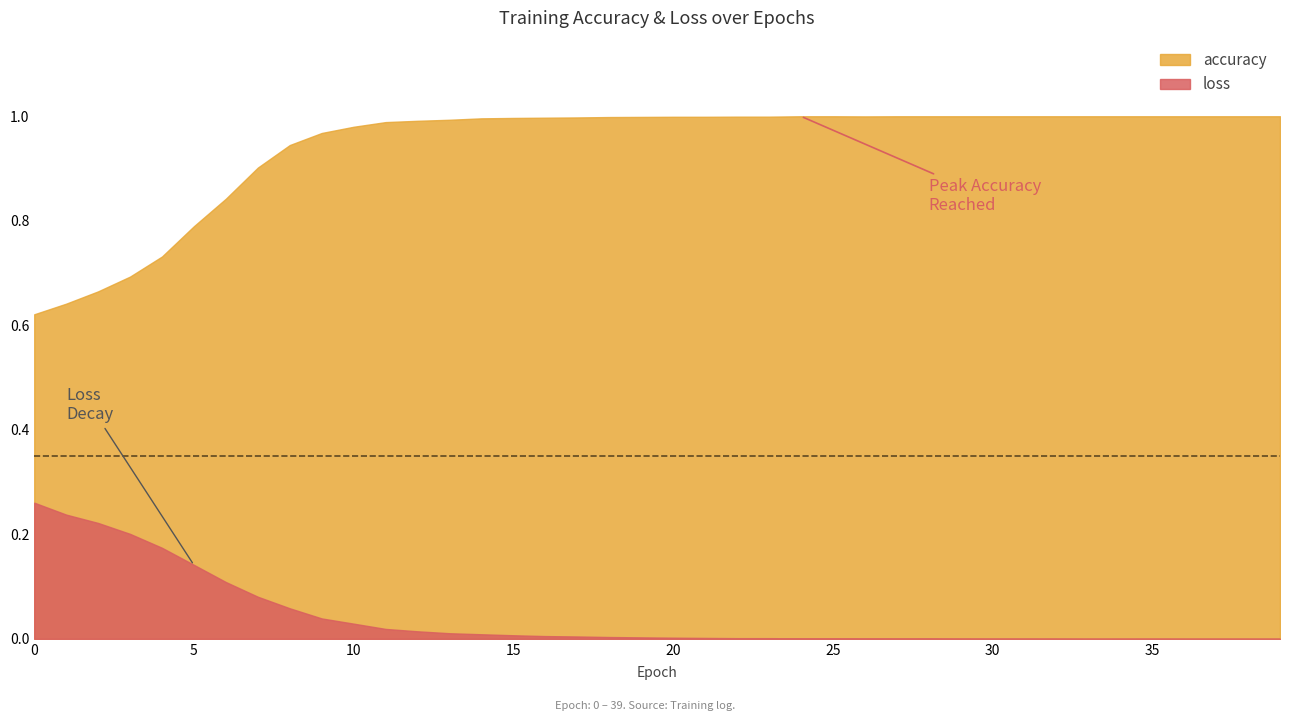

Which series changed the most between 7 and 15?

accuracy